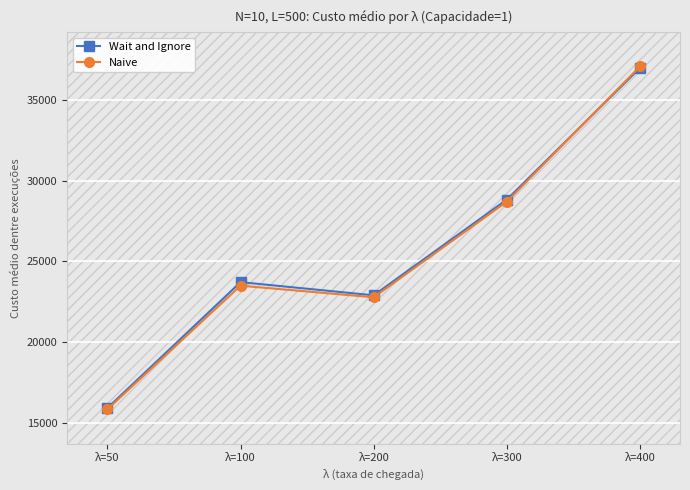

Where is Naive nearest to the value 26464?

λ=300